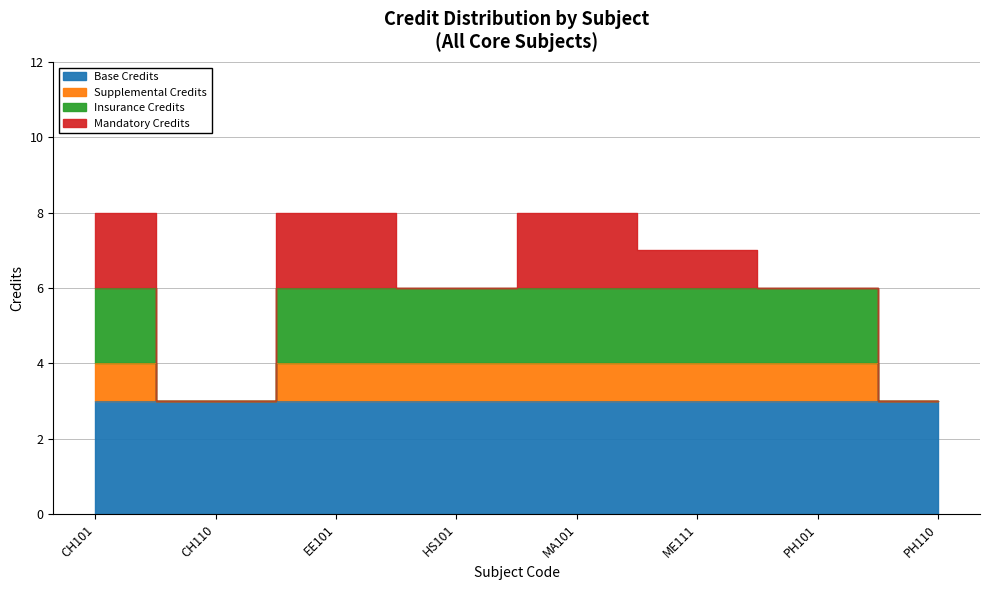

What is the difference between the maximum and minimum values?

5